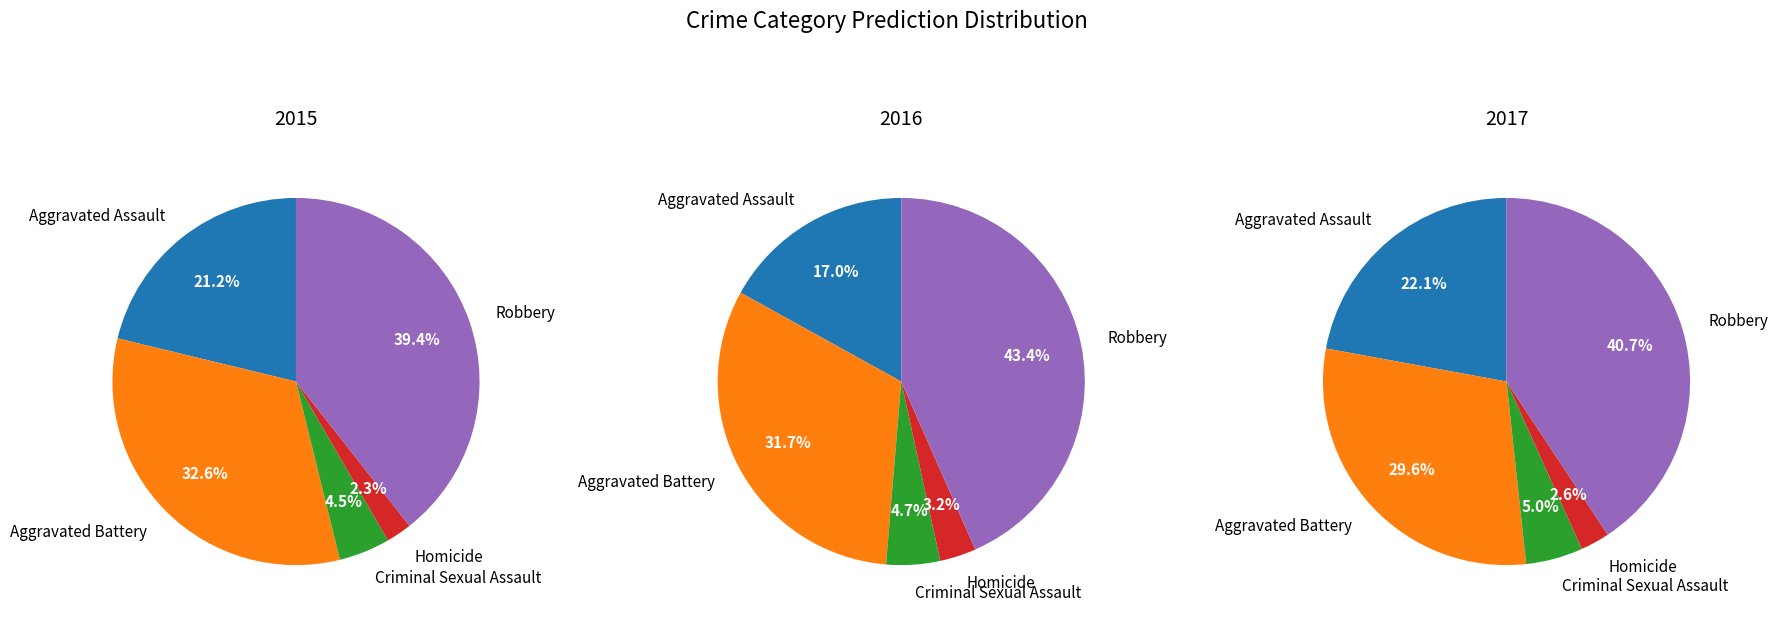

Is there any slice that represents more than half of the pie?

No